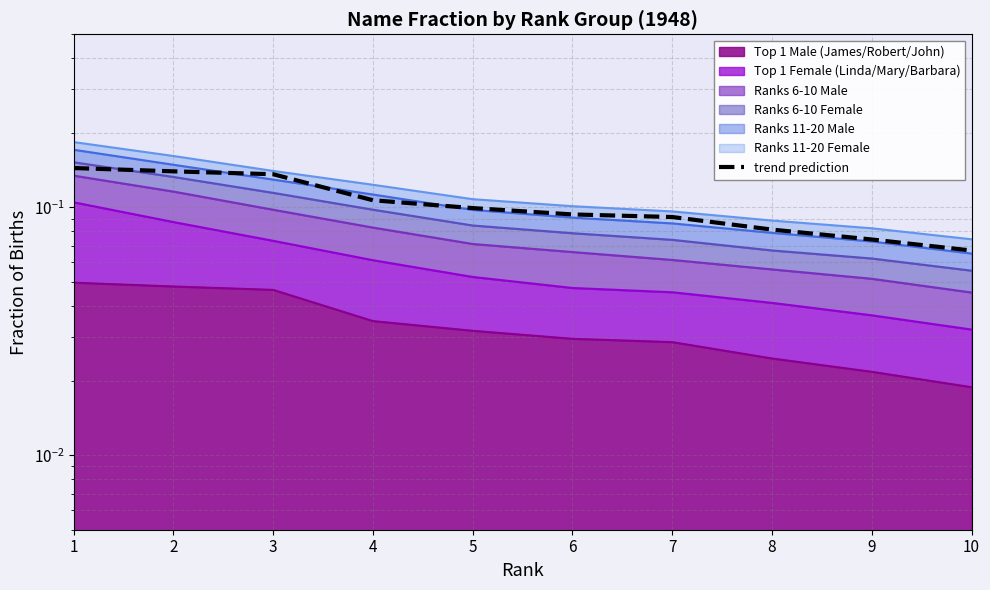

Reading left to right, extract all data points from this chart.

0.1	0.1	0.1	0.1	0.1	0.1	0.1	0.1	0.1	0.1